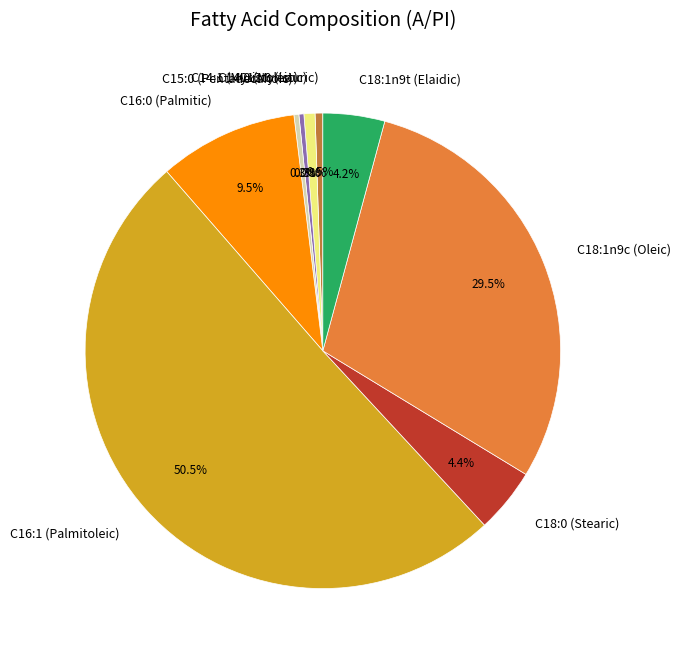

Does C18:1n9c (Oleic) represent more than half of the total?

No